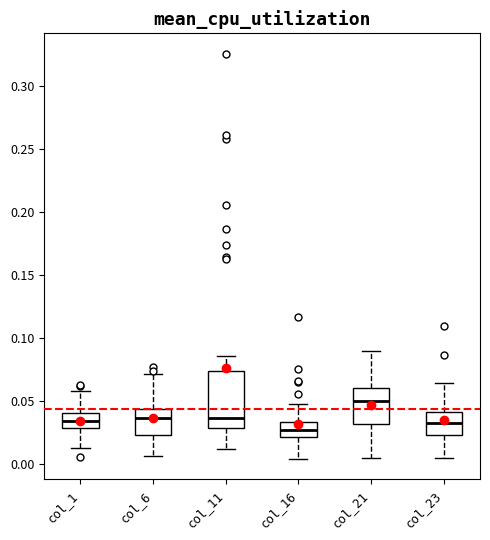

Comparing the boxes themselves (not the whiskers), which one is the tallest?

col_11